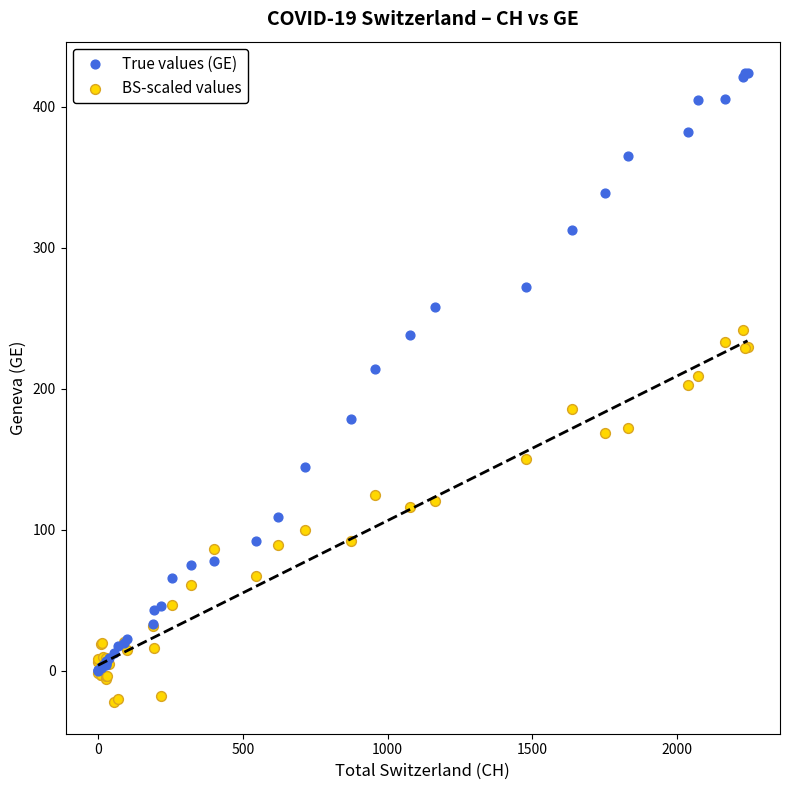

What are all the series names shown in the legend?

True values (GE), BS-scaled values